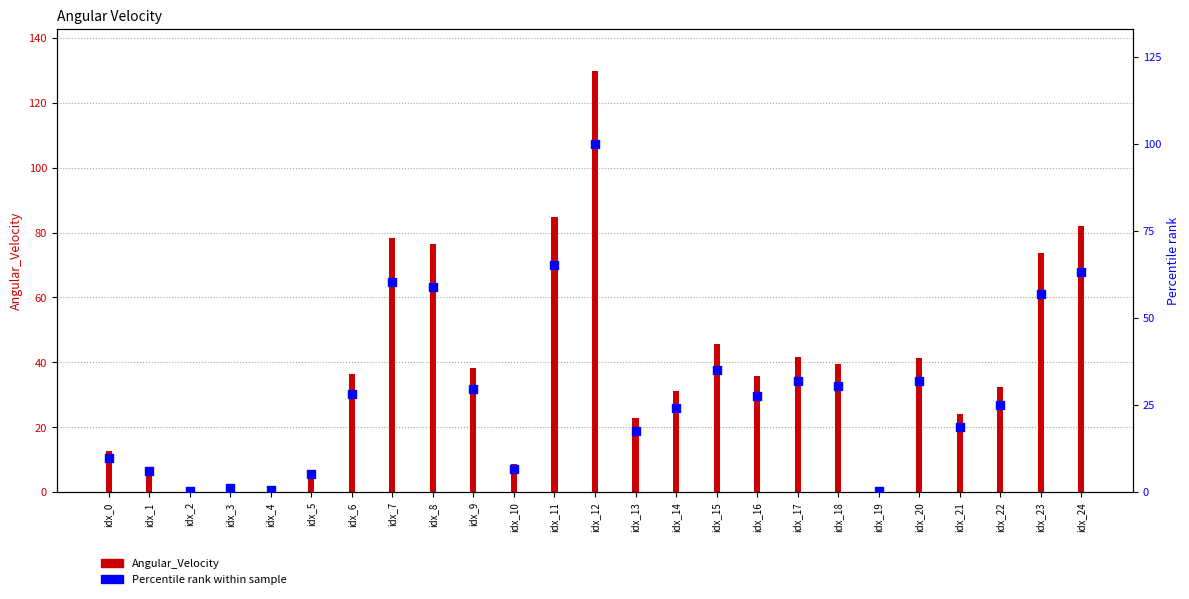

Which series has the largest total across all categories?

Angular_Velocity